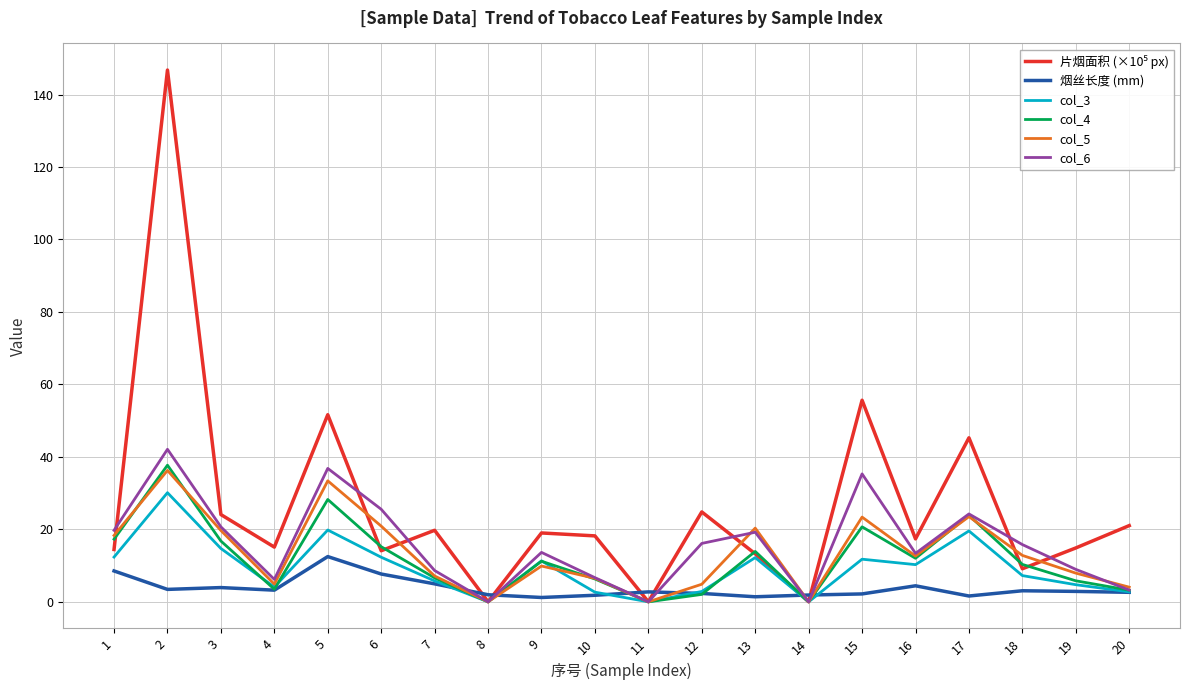

At how many categories does at least one series exceed 98?

1